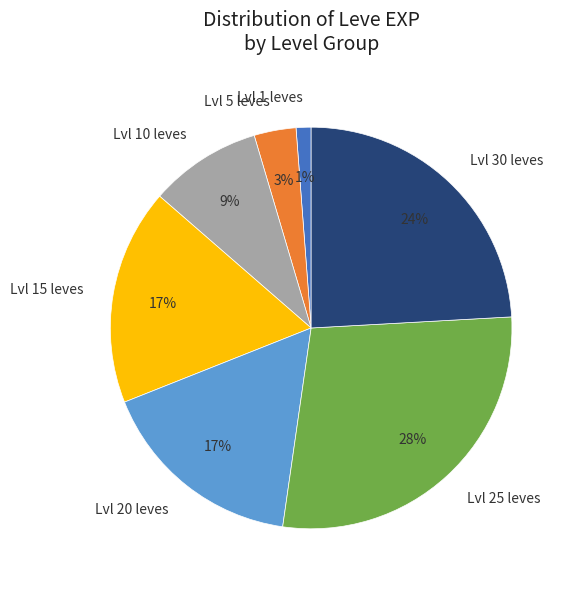

What percentage is the Lvl 5 leves slice, to the nearest percent?

3%